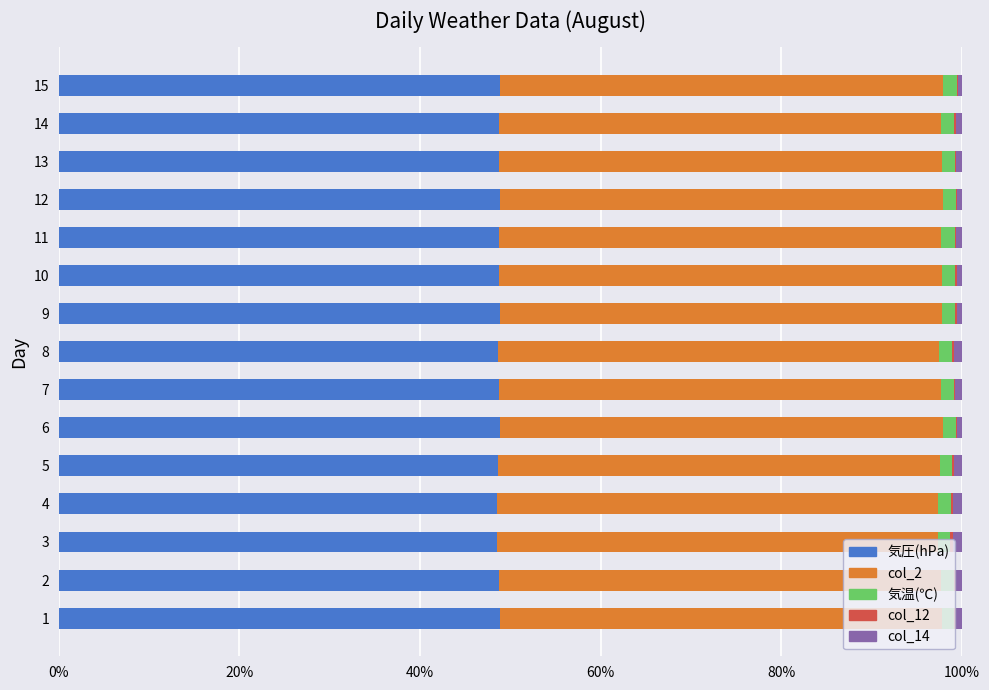

Is it true that 気圧(hPa) equals 23.2 at 11?

False